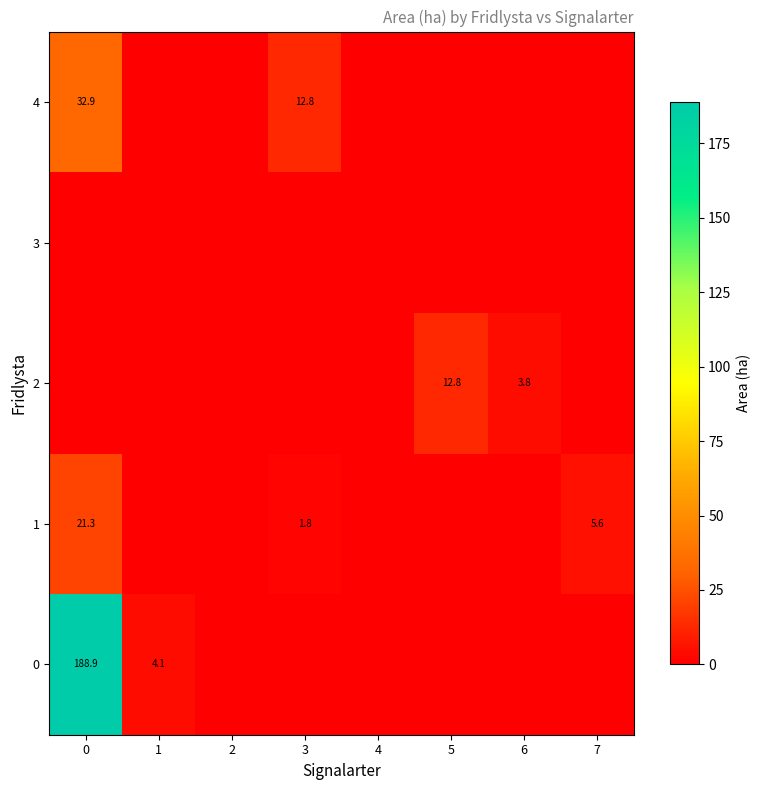

True or false: 0 has a value of 188.9 at 0.

True